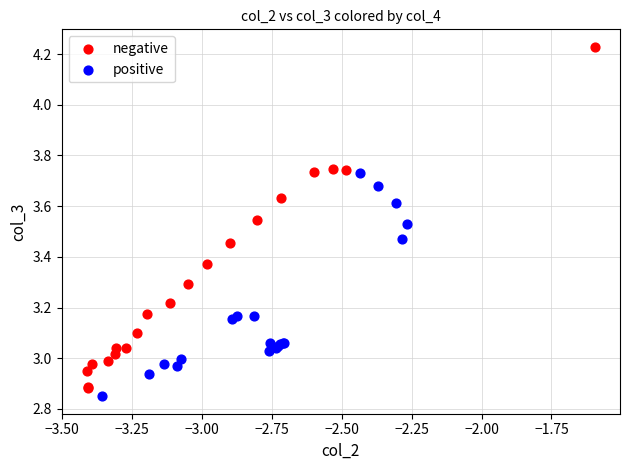

Which series contains the highest Y value?

negative